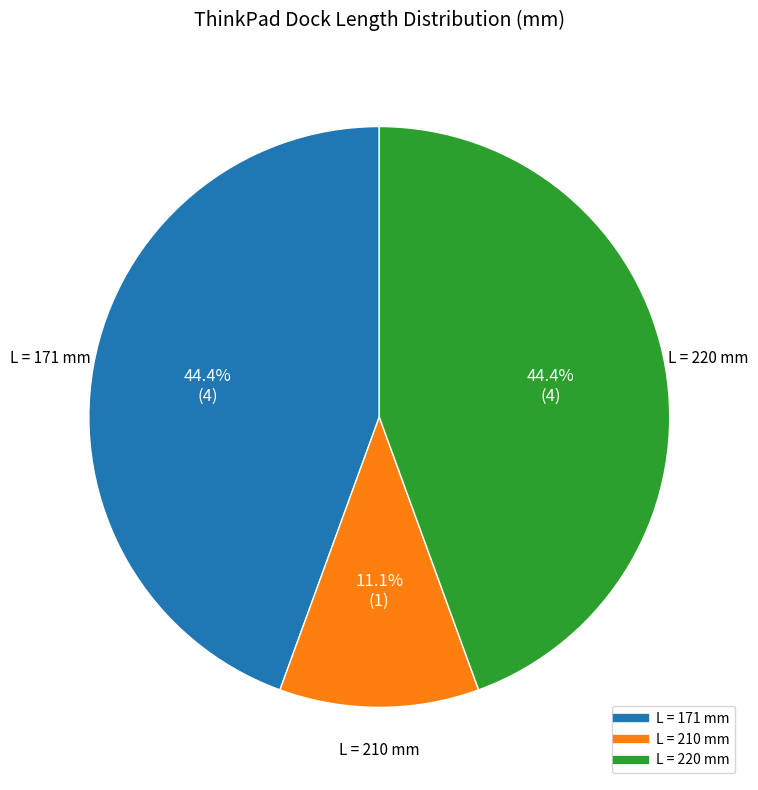

Does any single category account for the majority?

No